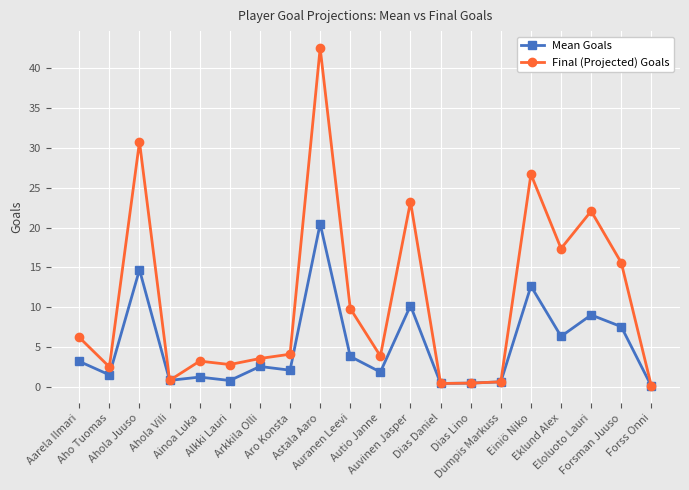

True or false: Mean Goals has a value of 0.7 at Dumpis Markuss.

True